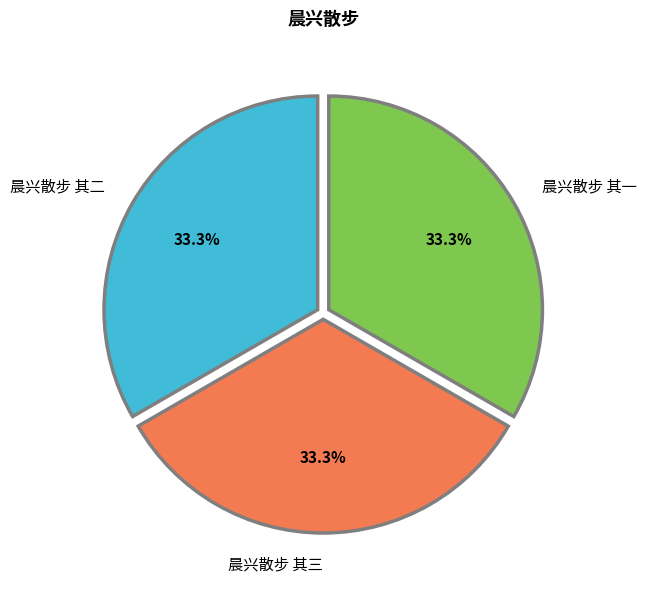

What is the ratio of the value at 晨兴散步 其二 to the value at 晨兴散步 其一?

1.0